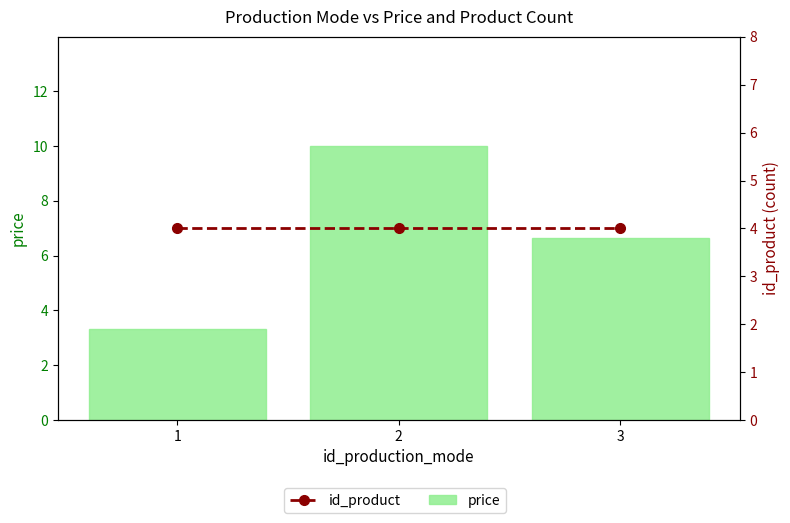

The price series shows 3.7 at 2. True or false?

False